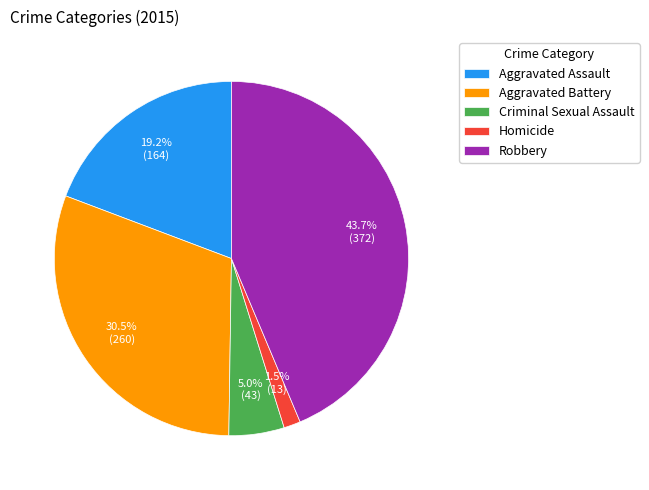

To the nearest percent, what percentage of the pie is Aggravated Assault?

19%